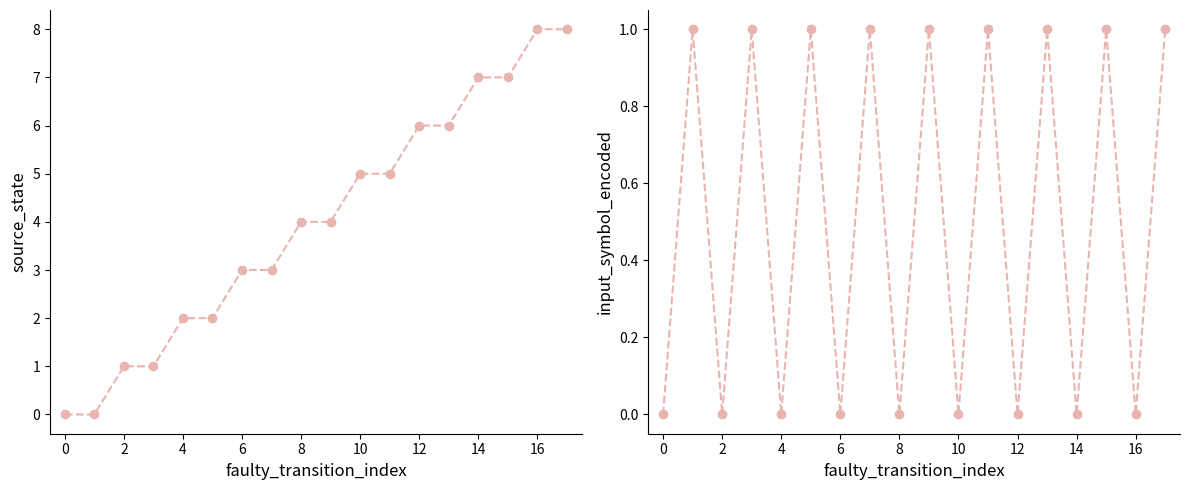

How many values in the source_state series are below 4?

8